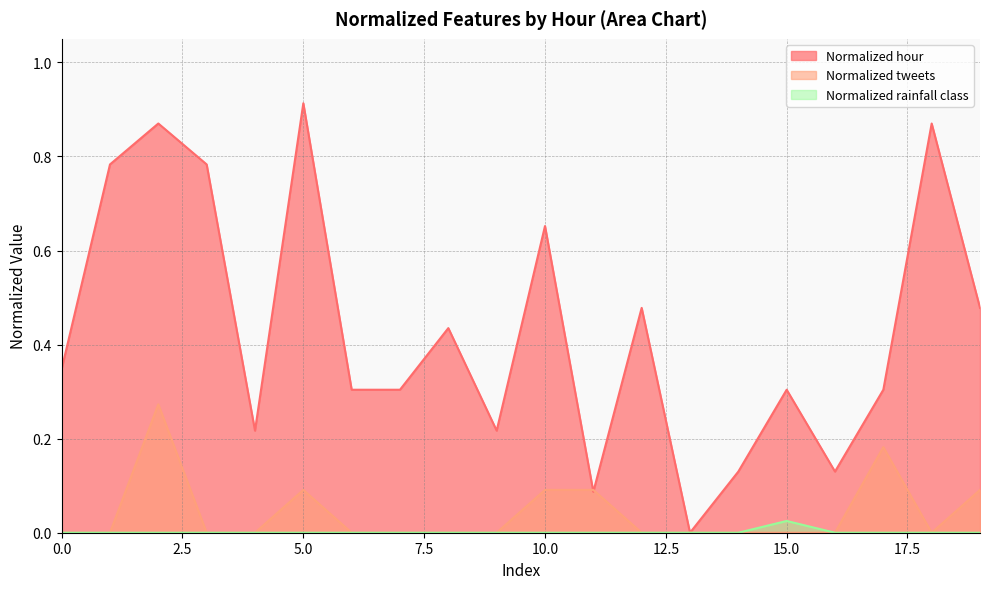

At 6, list the series in order from smallest to largest.

Normalized tweets, Normalized rainfall class, Normalized hour